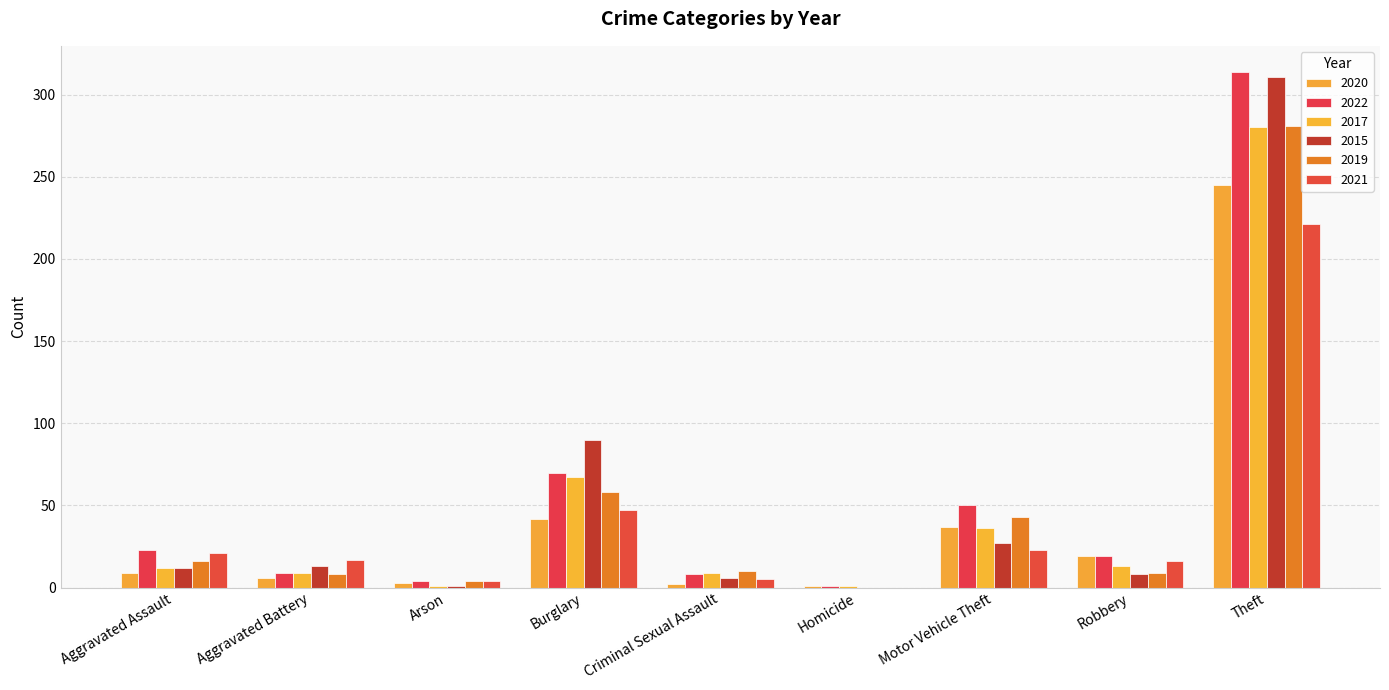

How many groups of bars are there?

9